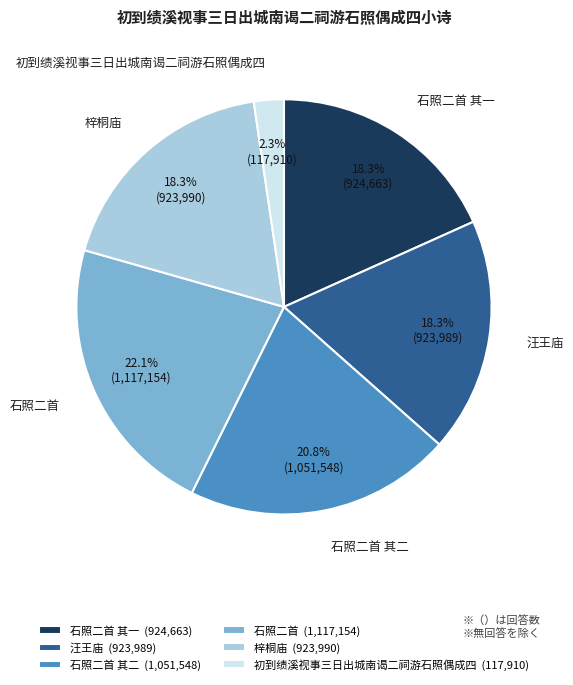

To the nearest percent, what portion does 梓桐庙 represent?

18%